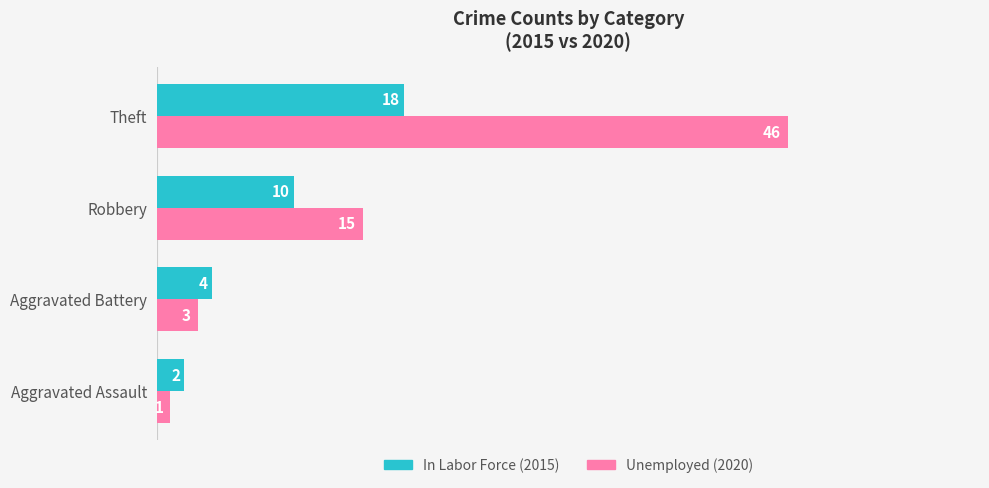

At which category is the sum across all series the highest?

Theft